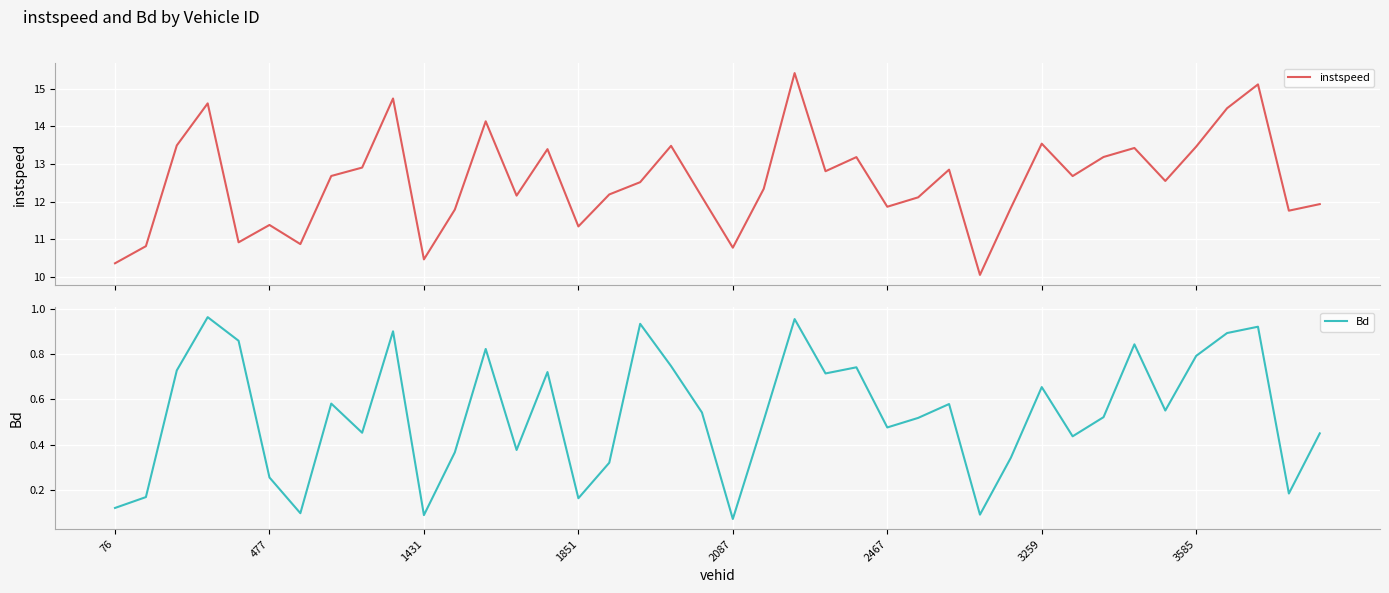

Rank the series by their average value, from highest to lowest.

instspeed, Bd